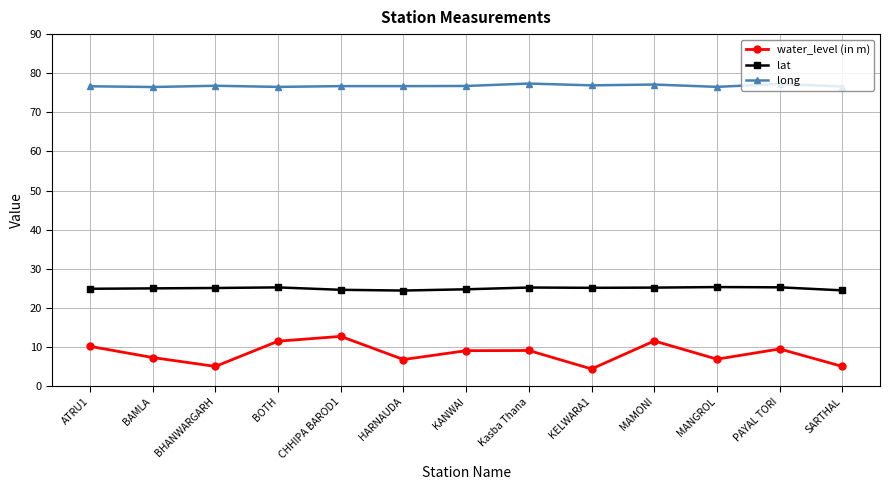

True or false: long has a value of 133.2 at MANGROL.

False